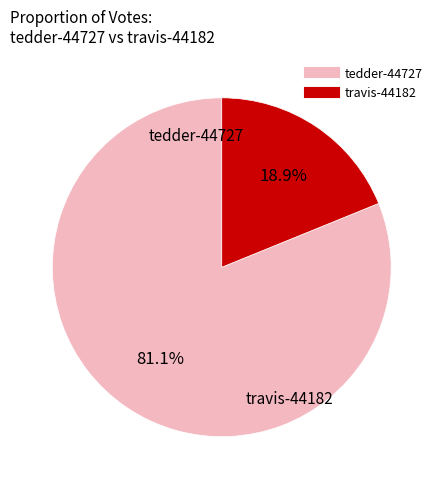

Which slice is the smallest?

travis-44182